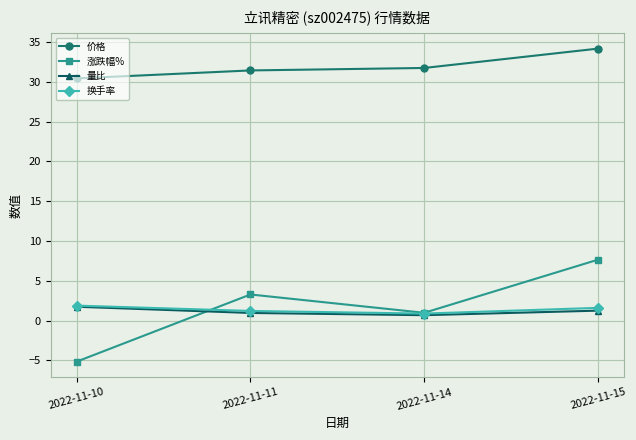

True or false: 涨跌幅% and 价格 intersect in this chart.

False